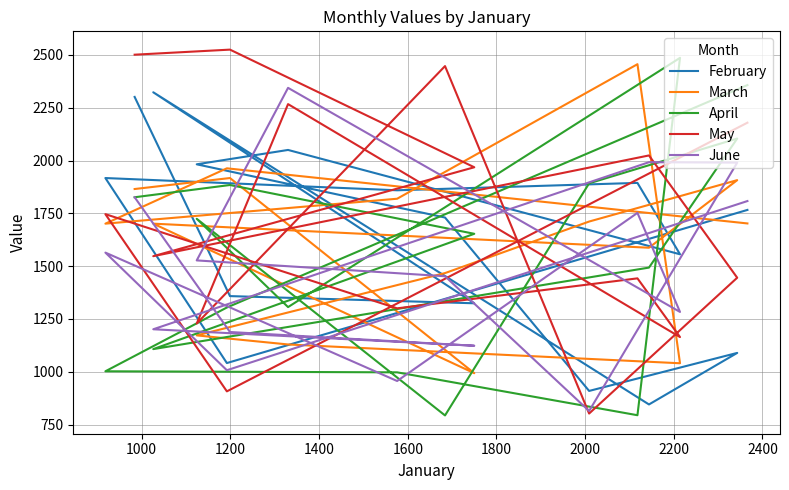

Between which two adjacent categories do May and March first intersect?

1200 and 1400